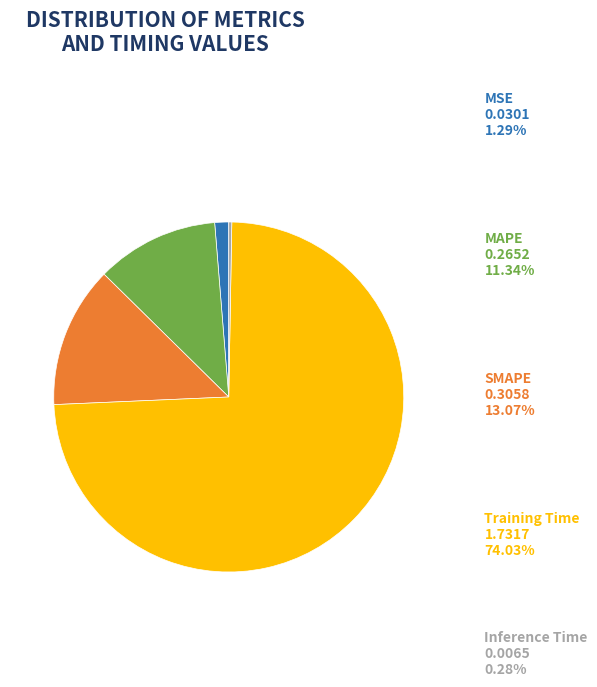

Is there any slice that represents more than half of the pie?

Yes